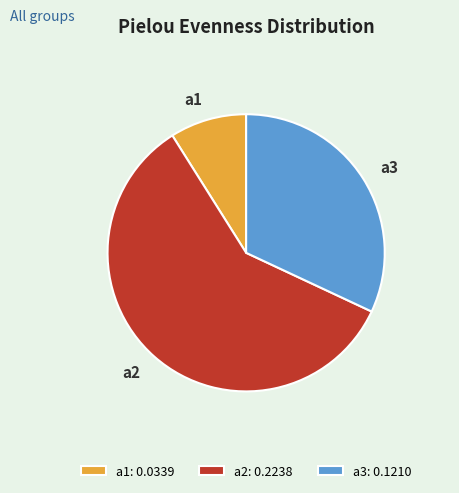

What is the smallest slice in the pie chart?

a1